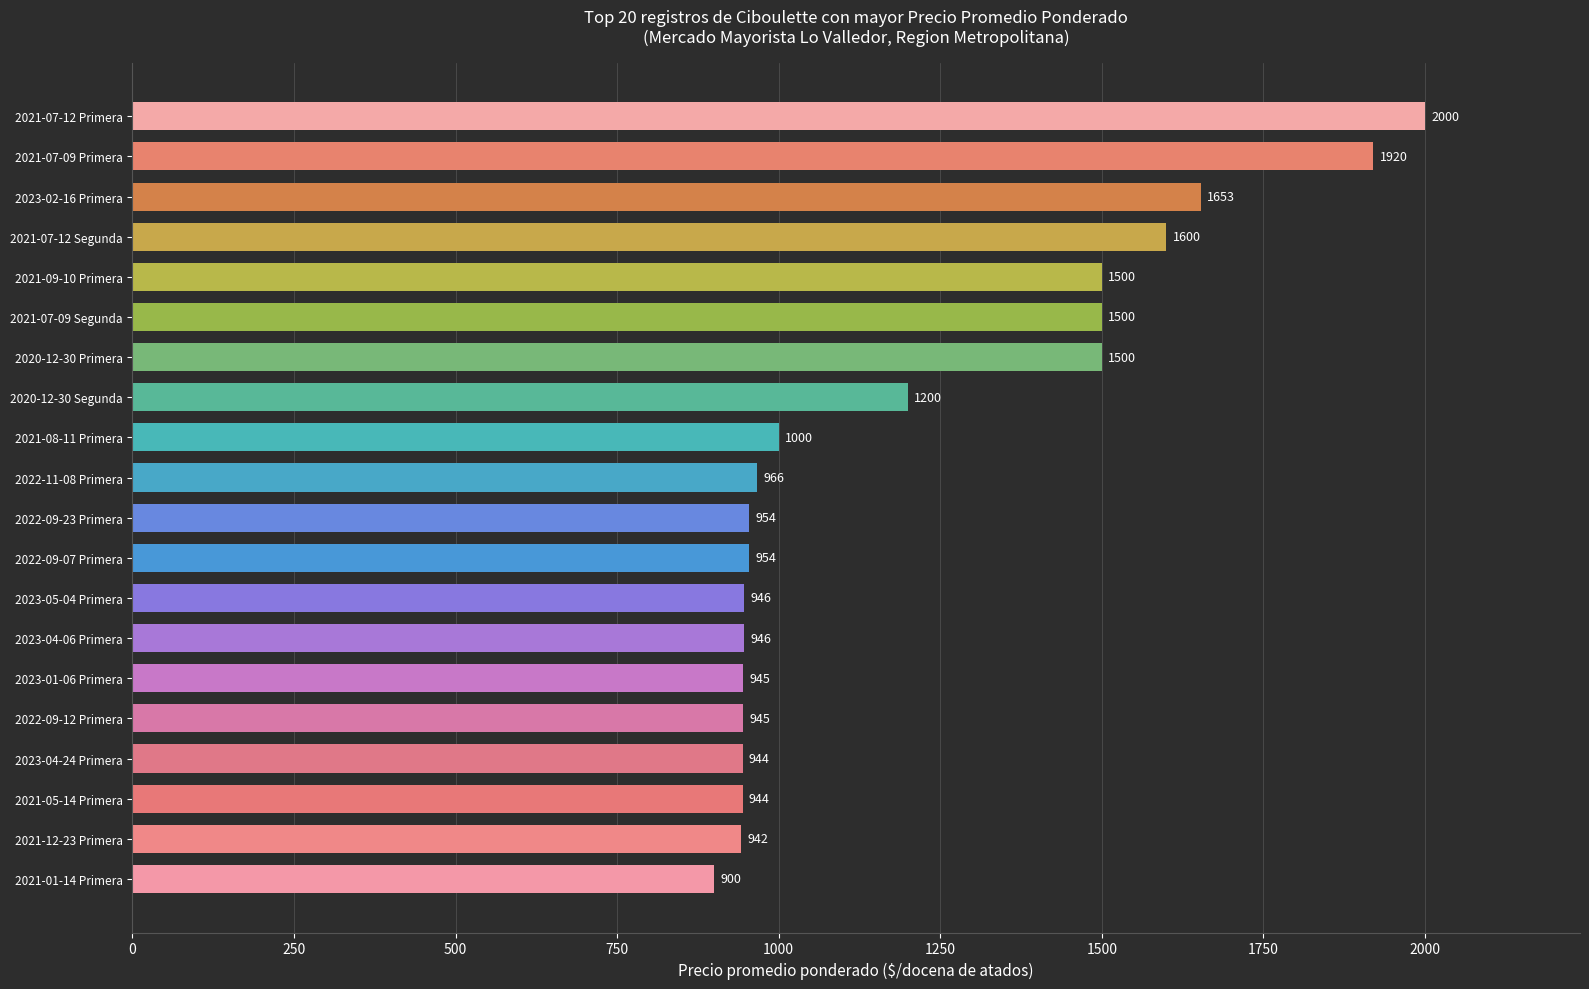

What is the label of the 20th bar from the bottom?

2021-07-12 Primera